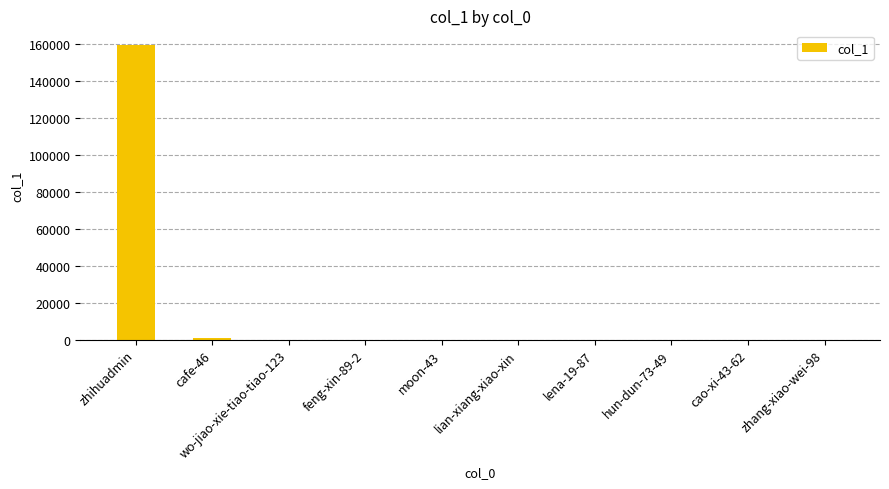

Which label corresponds to the largest value in the chart?

zhihuadmin